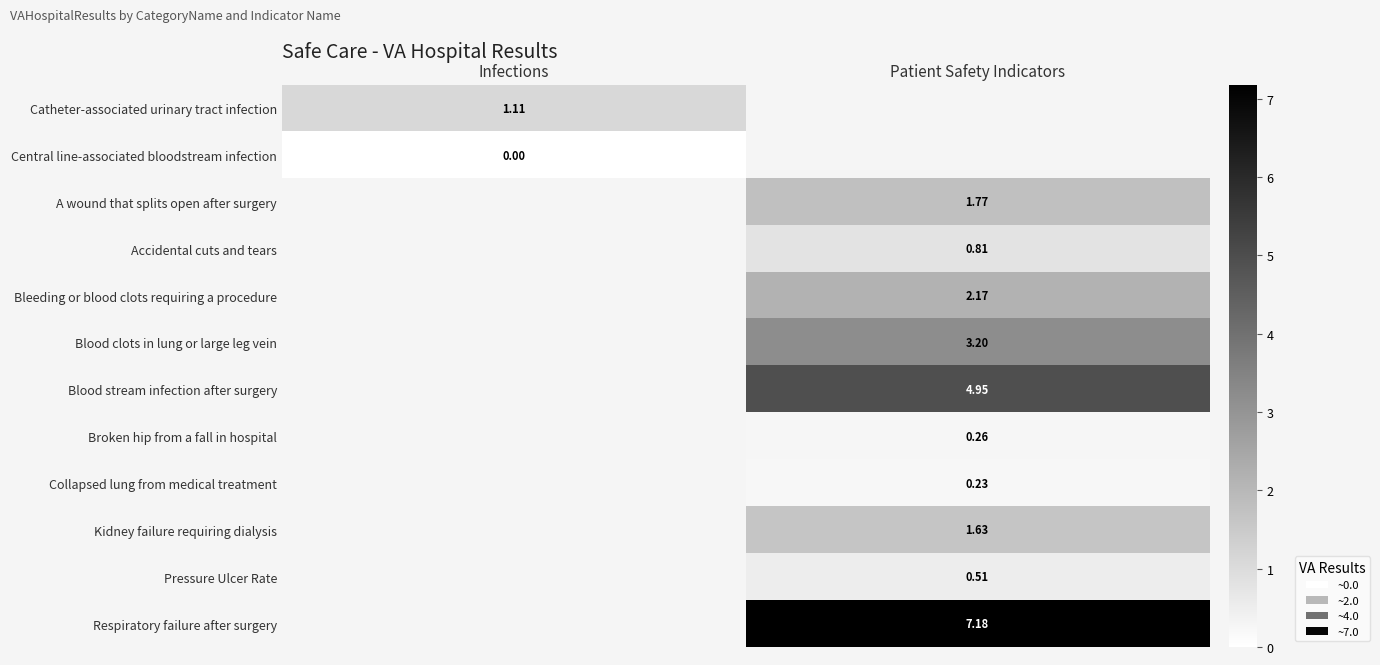

How many data points does each series have?

2